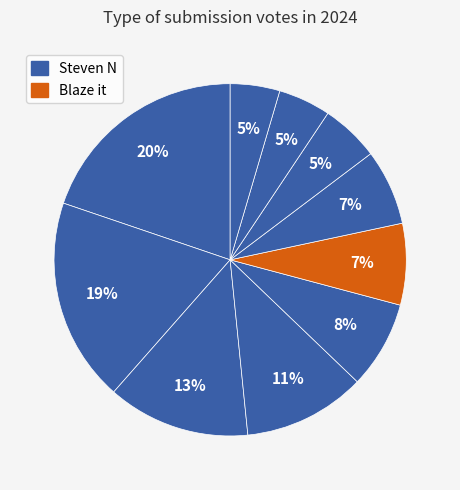

What is the largest slice in the pie chart?

Steven N